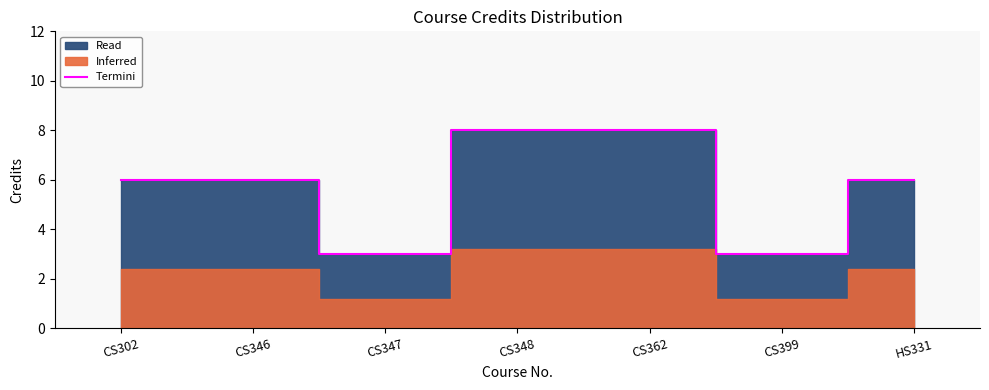

How many values exceed 6?

2